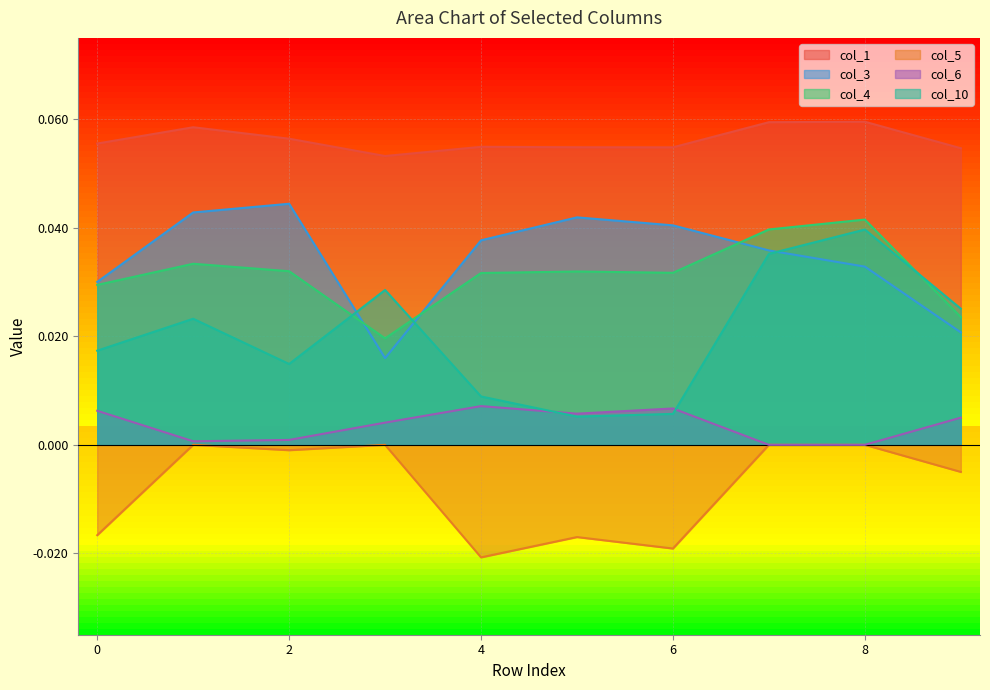

What are all the series names shown in the legend?

col_1, col_3, col_4, col_5, col_6, col_10